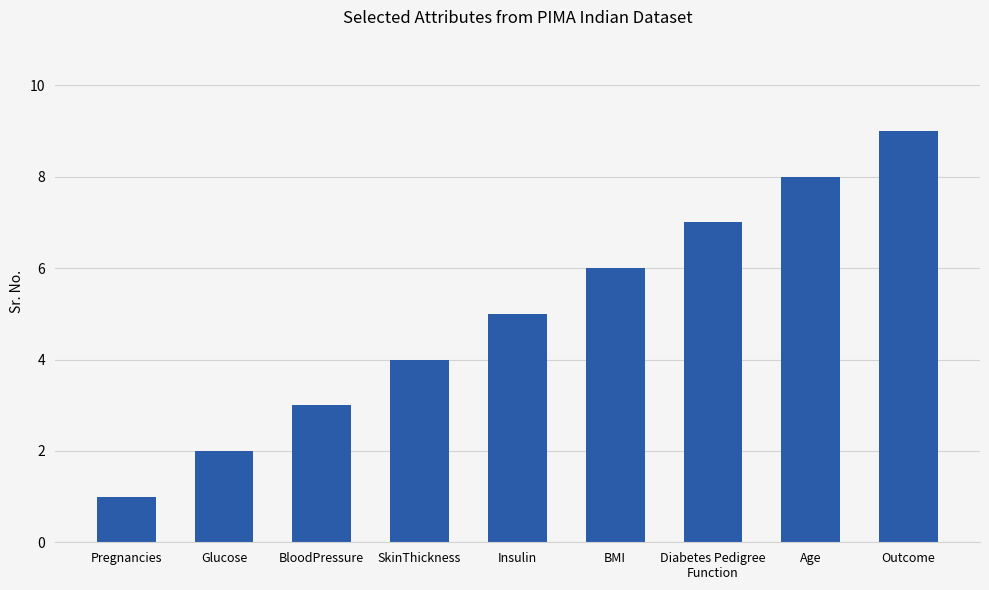

Count the values in the range 3 to 7.

5